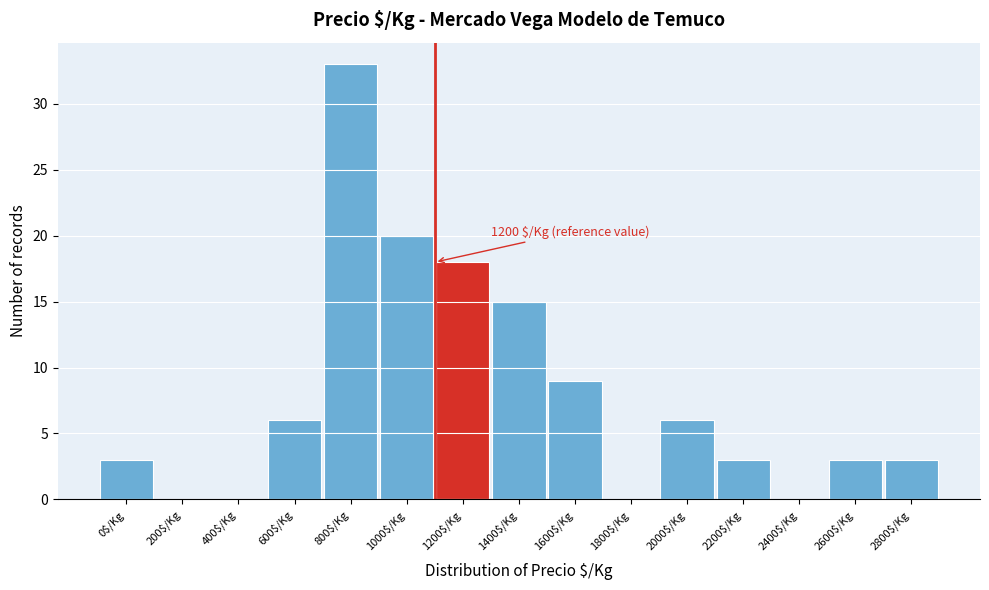

At which label is the value closest to 16?

1400$/Kg